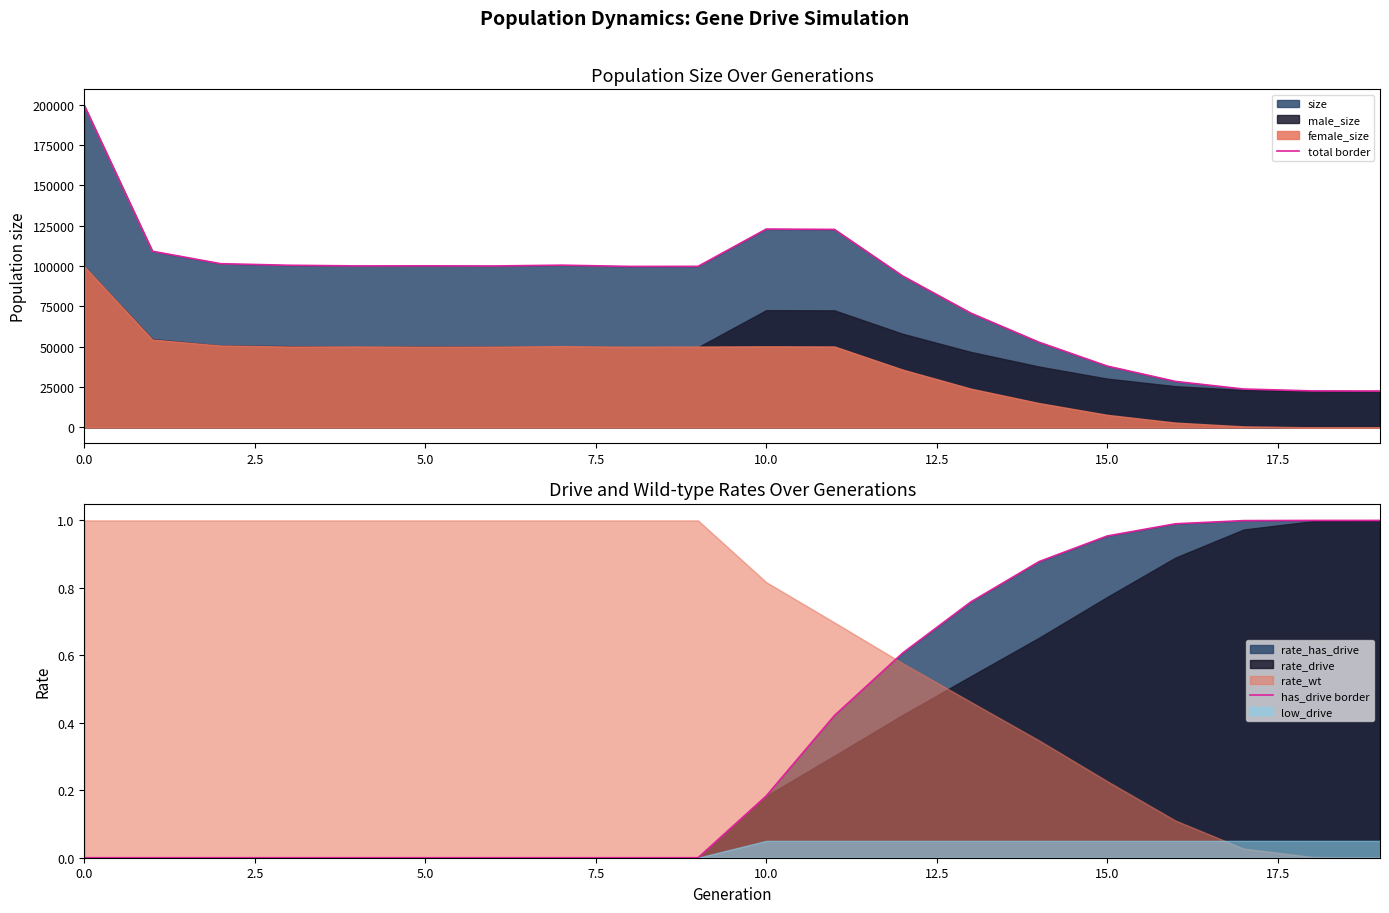

The has_drive border series shows 1.0 at 19. True or false?

True